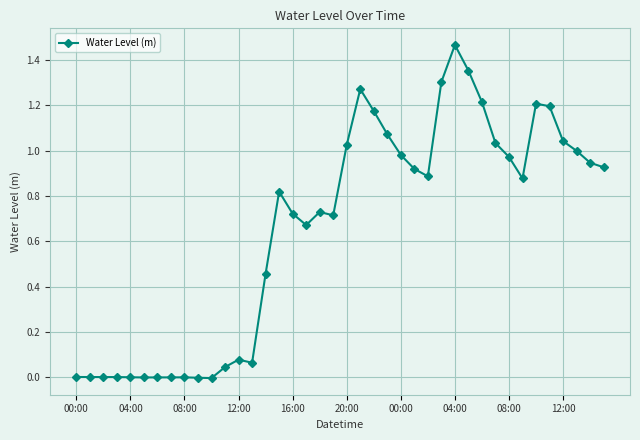

How many lines are shown in the chart?

1